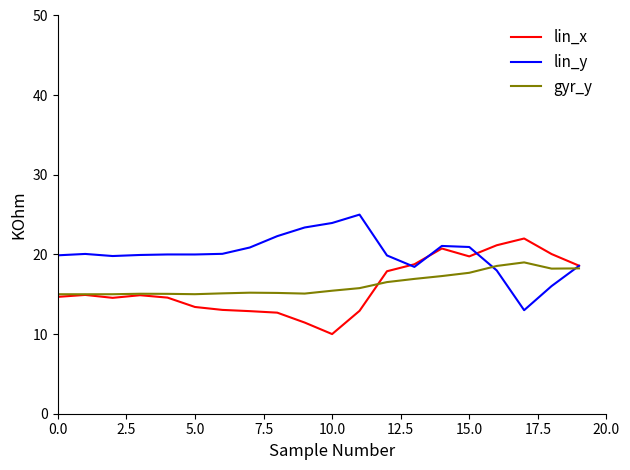

Which series has the largest total across all categories?

lin_y